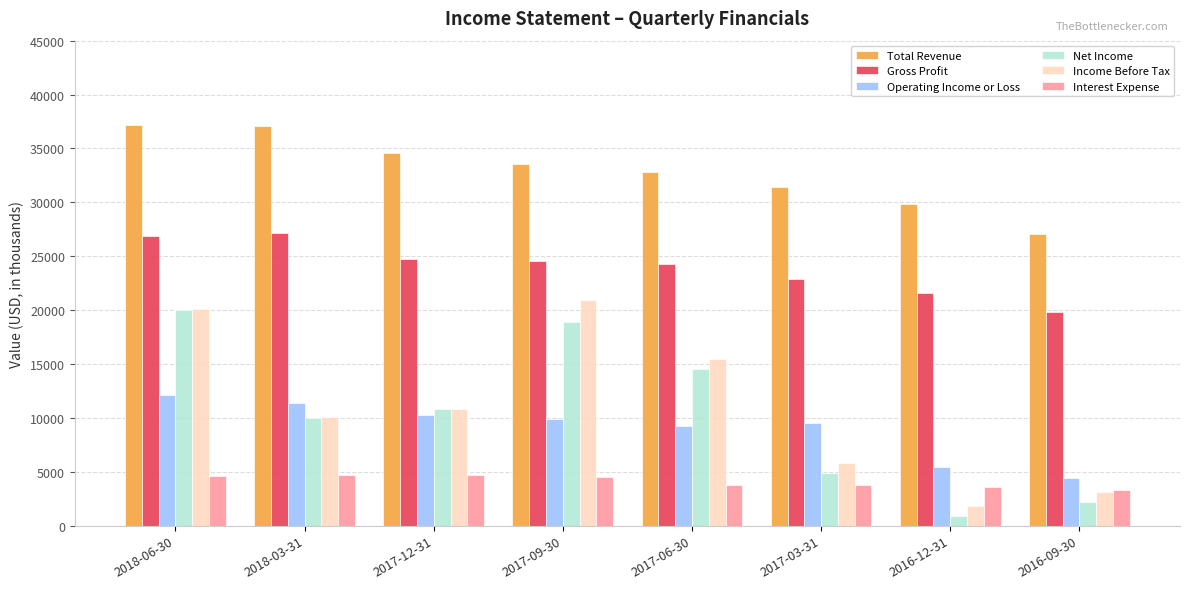

Are the bars grouped side by side (vs. stacked)?

Yes